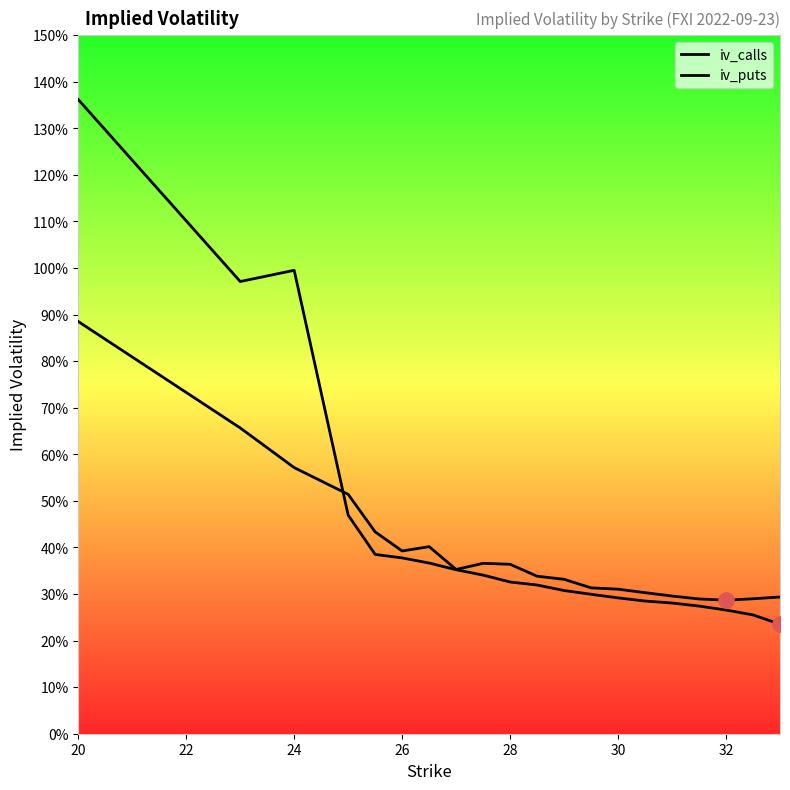

What are all the series names shown in the legend?

iv_calls, iv_puts